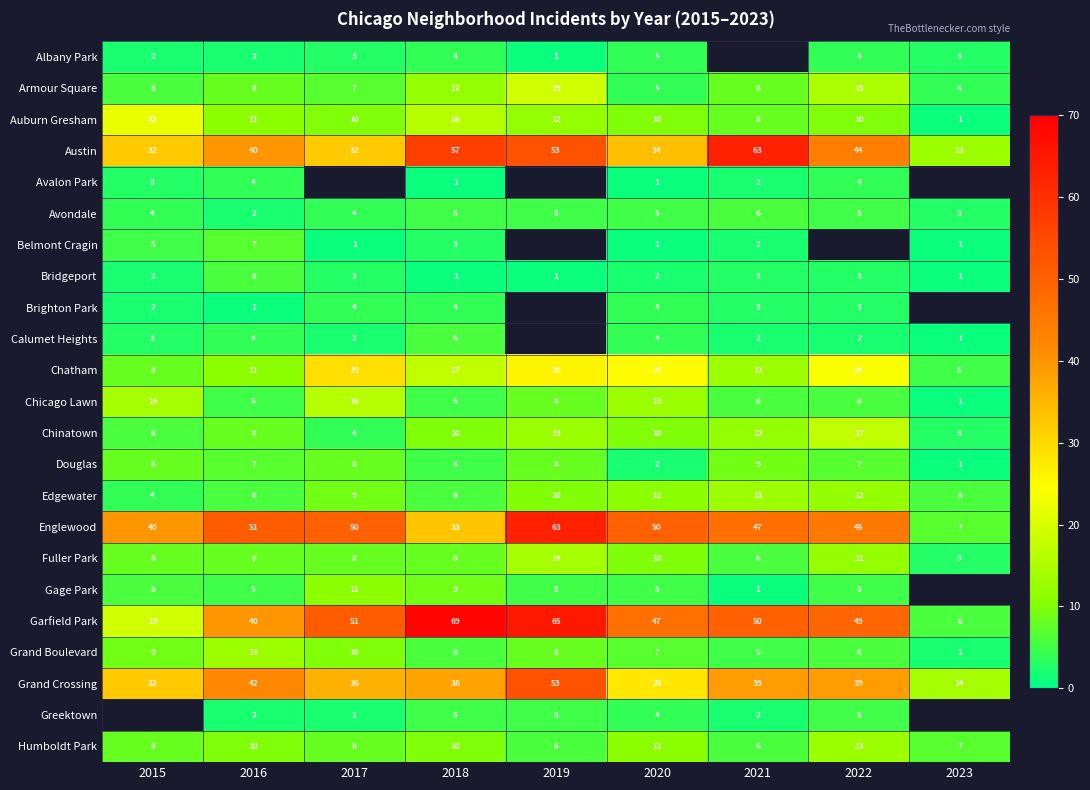

At which category is the sum across all series the highest?

2018